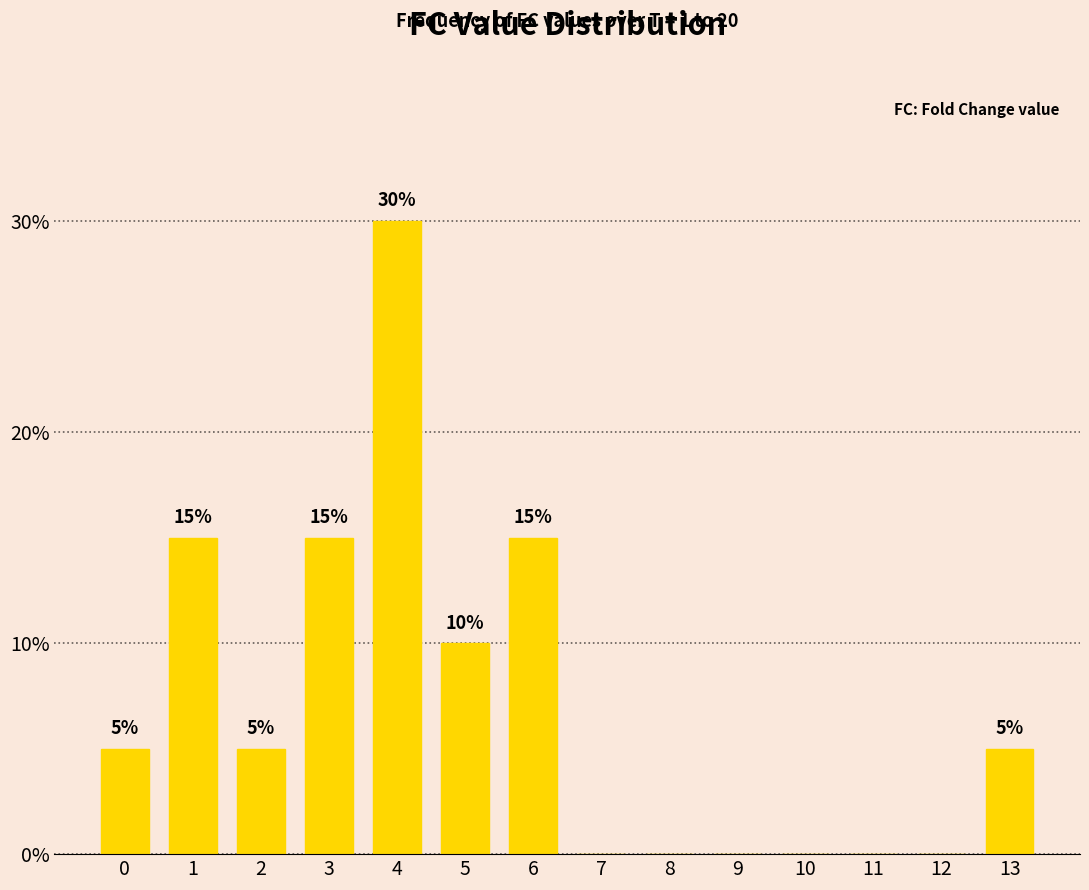

Is it true that the value at 10 is 0?

True